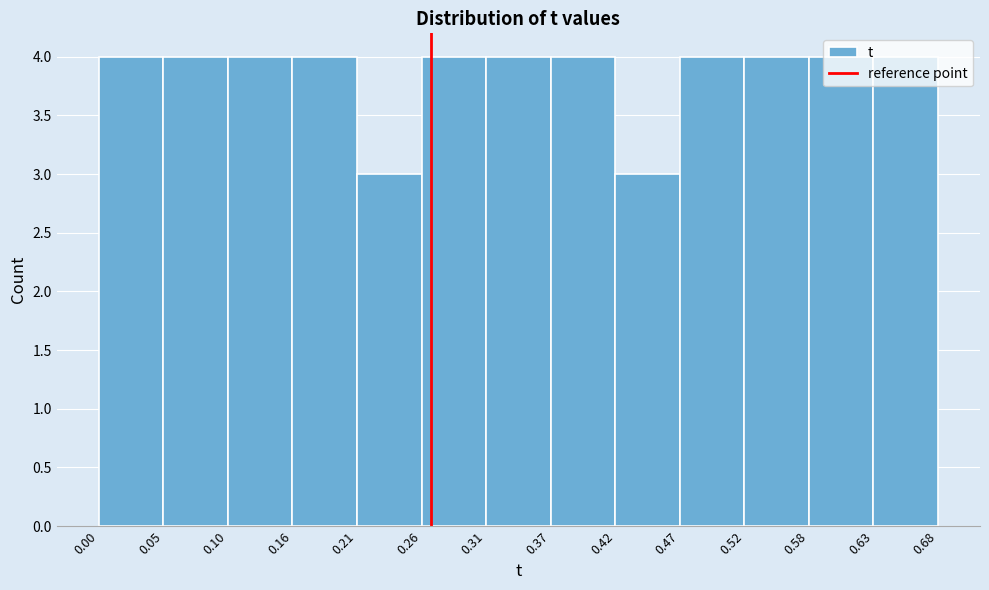

How tall is the bar that spans 0.47 to 0.52 on the x-axis? The values are not printed on the chart, so give them approximately, as read against the axis.

4